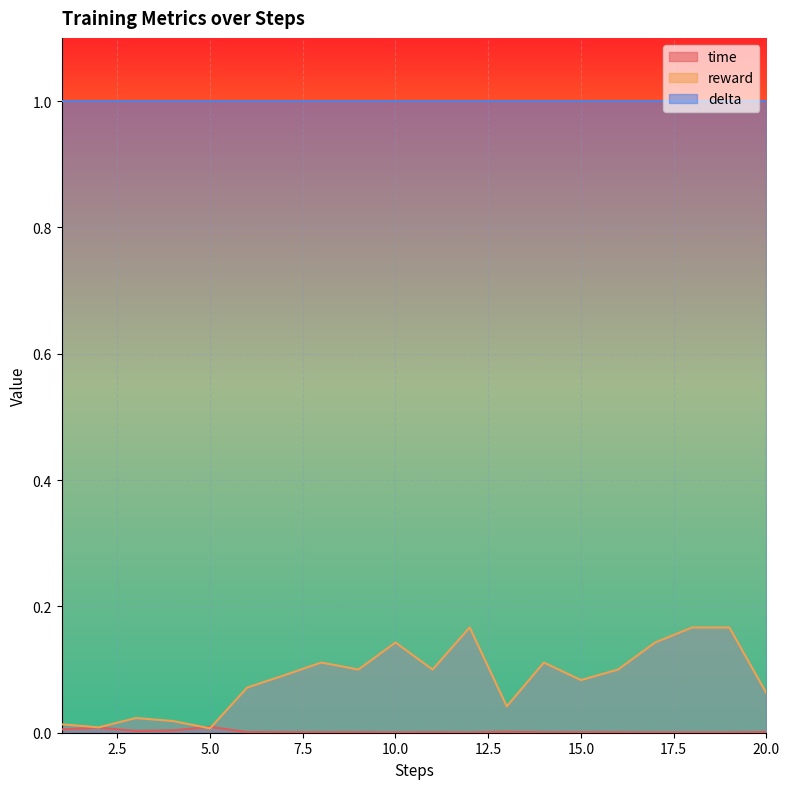

Where is reward nearest to the value 0?

5